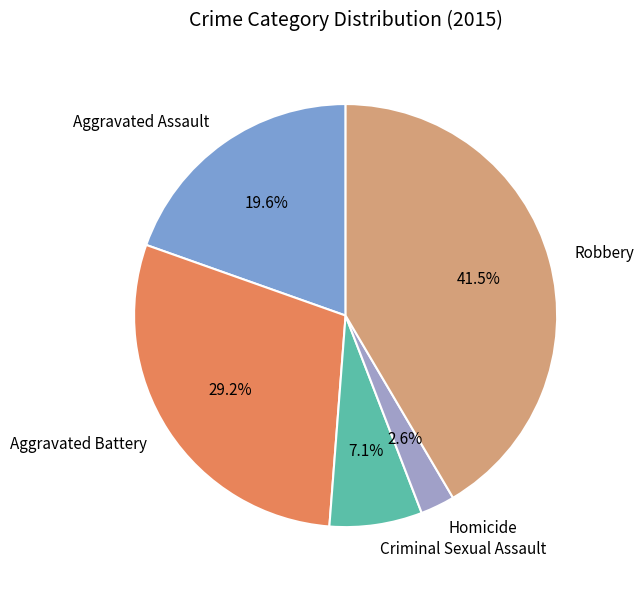

Combined, do Criminal Sexual Assault and Robbery account for over 50%?

No